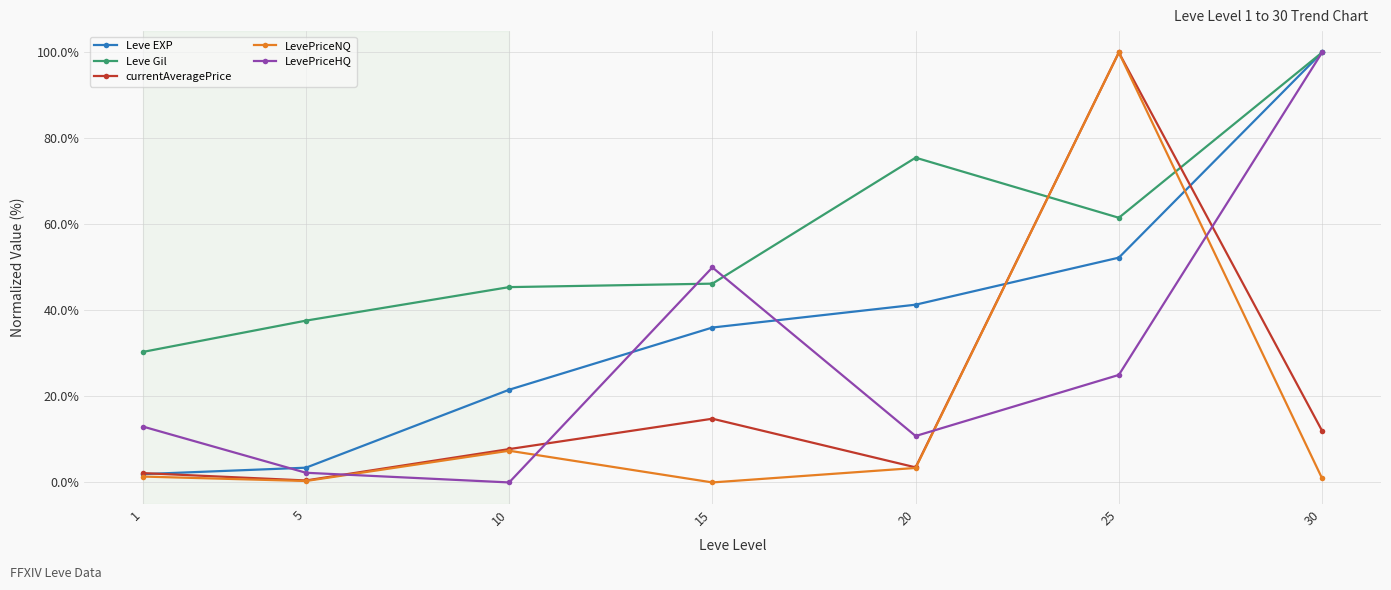

Does the chart display data point markers on the line(s)?

Yes